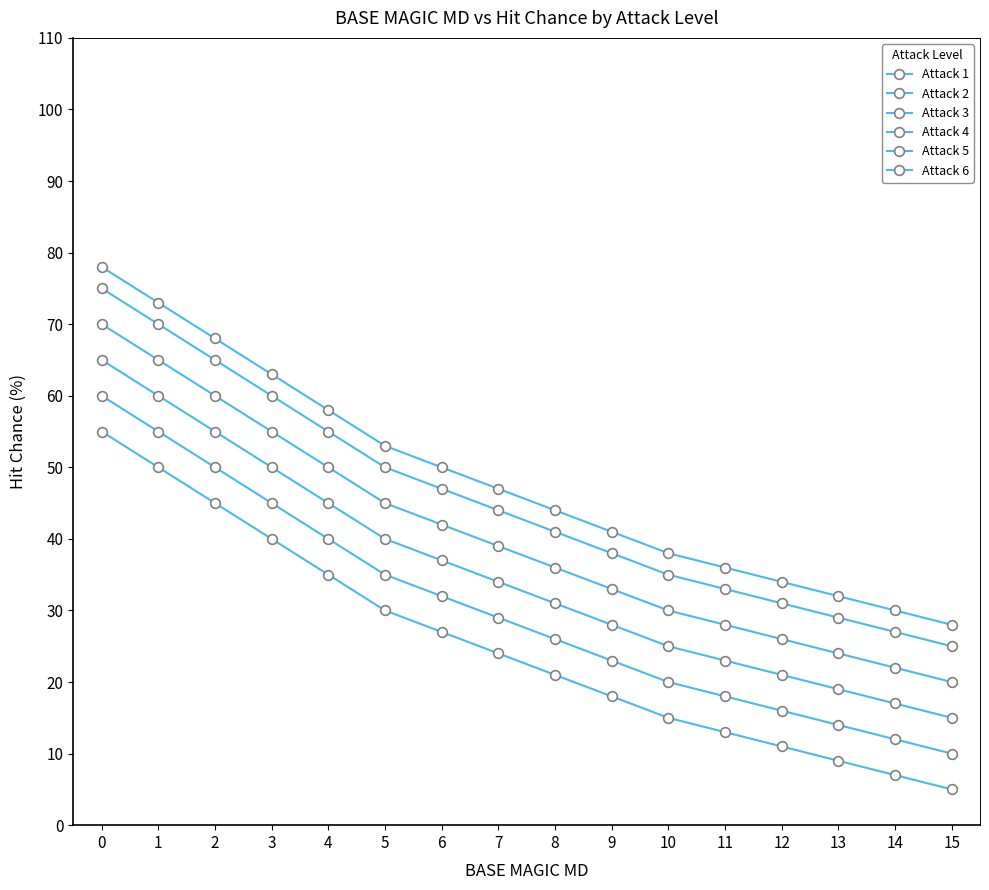

How many data points in Attack 2 are less than 29?

8